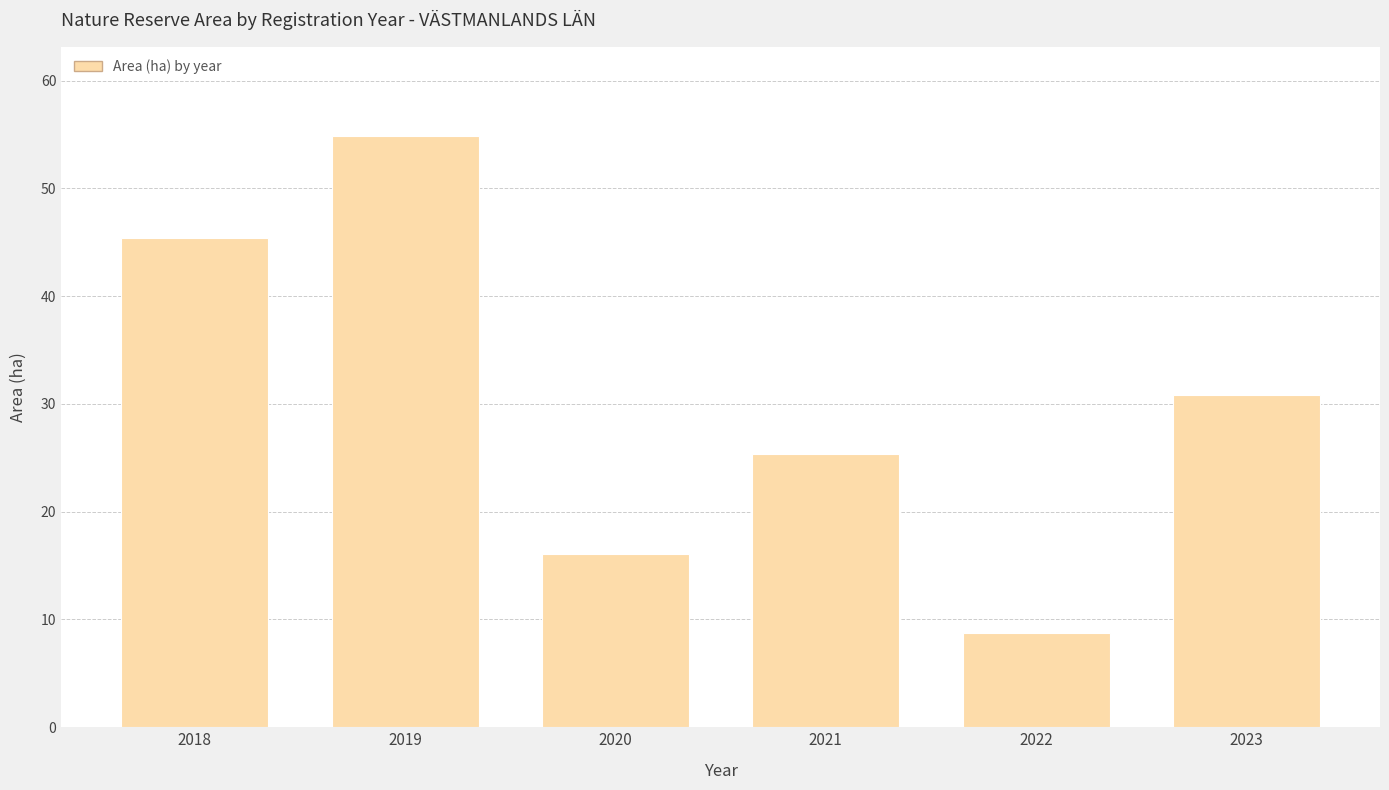

What is the greatest value displayed?

54.9